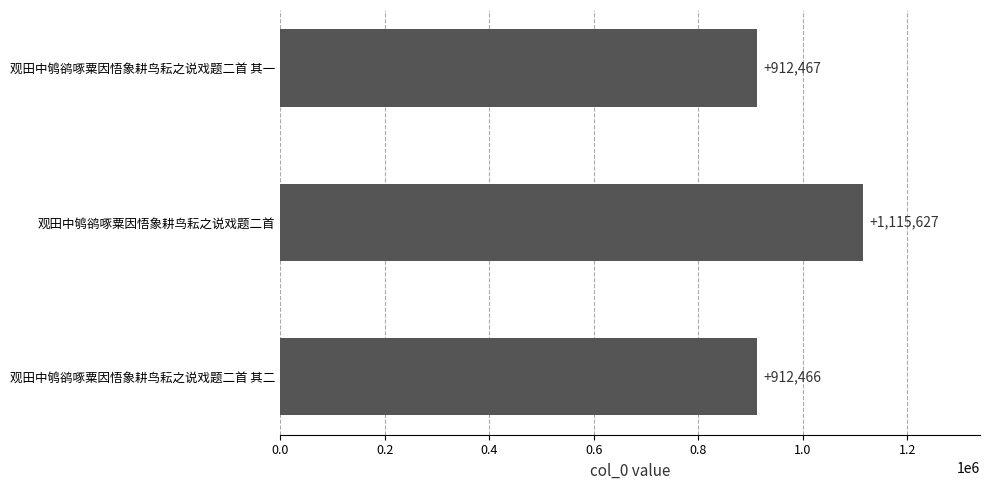

Count the number of data series in this chart.

1